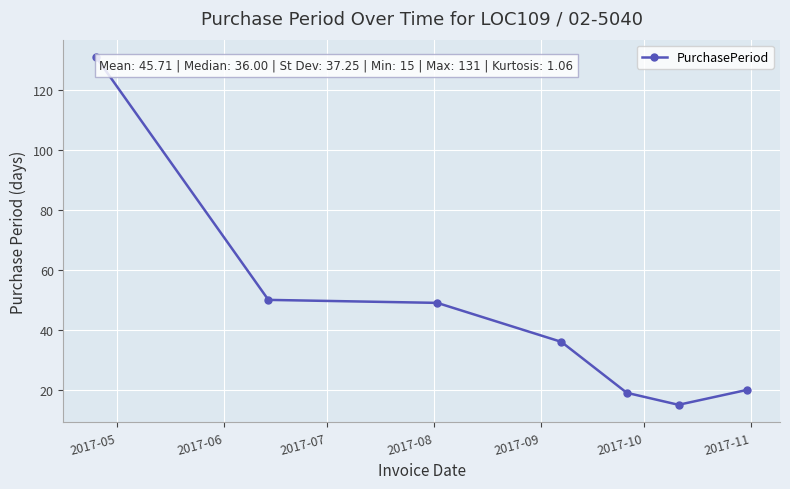

What is the difference between the second highest and second lowest values?

31